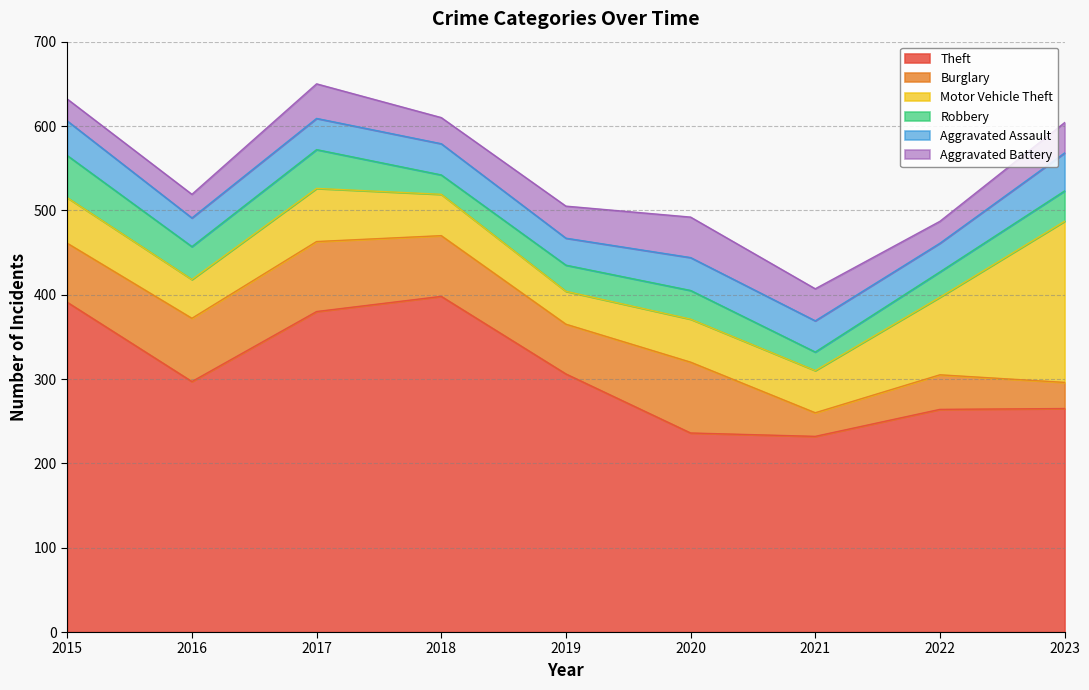

Reading left to right, transcribe all the data shown in this chart.

Theft: 2015=391	2016=297	2017=380	2018=398	2019=306	2020=236	2021=232	2022=264	2023=265
Burglary: 2015=70	2016=75	2017=83	2018=72	2019=59	2020=84	2021=28	2022=41	2023=31
Motor Vehicle Theft: 2015=54	2016=46	2017=63	2018=49	2019=39	2020=51	2021=50	2022=92	2023=191
Robbery: 2015=50	2016=39	2017=46	2018=23	2019=31	2020=34	2021=22	2022=30	2023=36
Aggravated Assault: 2015=41	2016=34	2017=37	2018=37	2019=32	2020=39	2021=37	2022=34	2023=45
Aggravated Battery: 2015=26	2016=28	2017=41	2018=31	2019=38	2020=48	2021=38	2022=26	2023=36